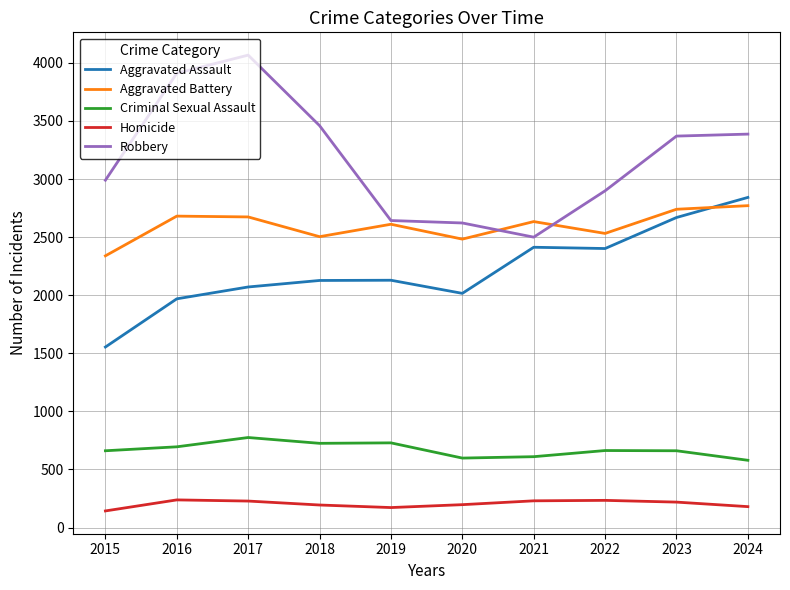

Where does the Homicide series first go above 219?

2016